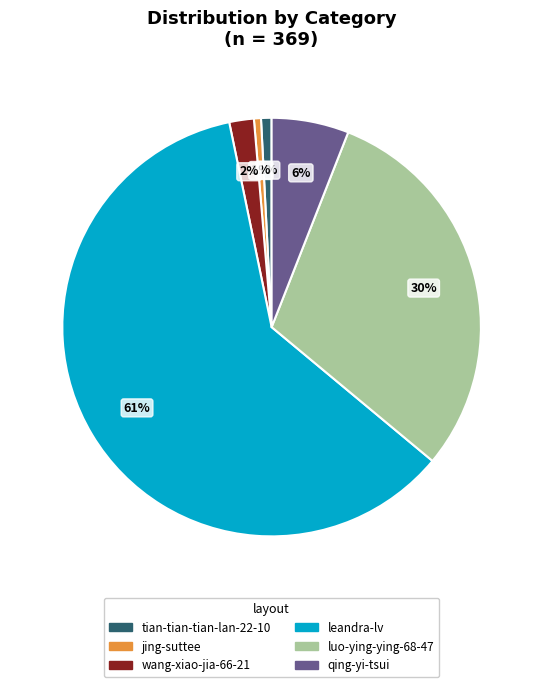

Count the number of slices in the pie.

6